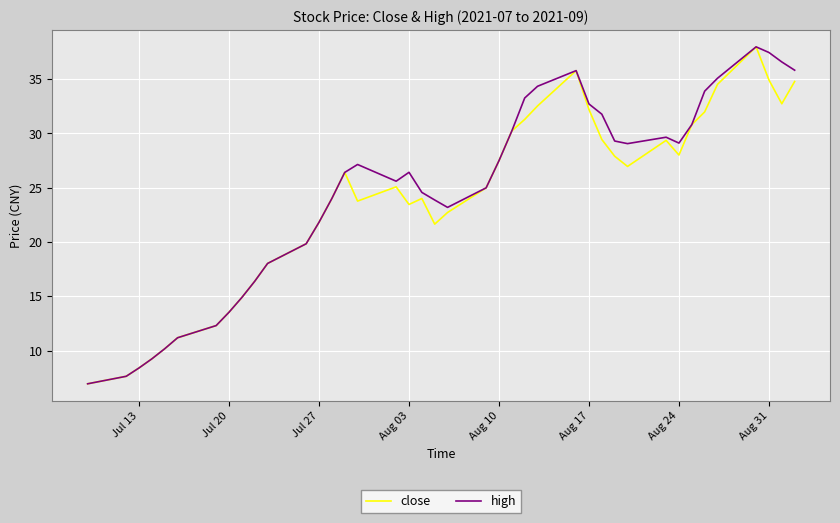

What is the maximum value for high?

38.0